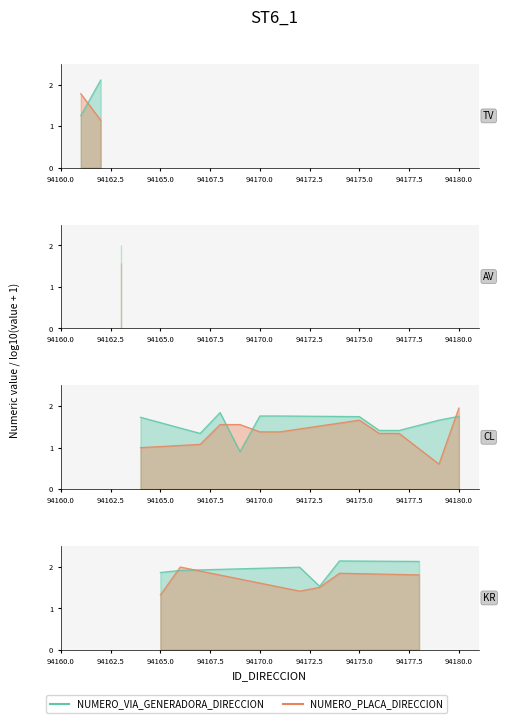

What is the label of the 3rd point from the left?

94165.0